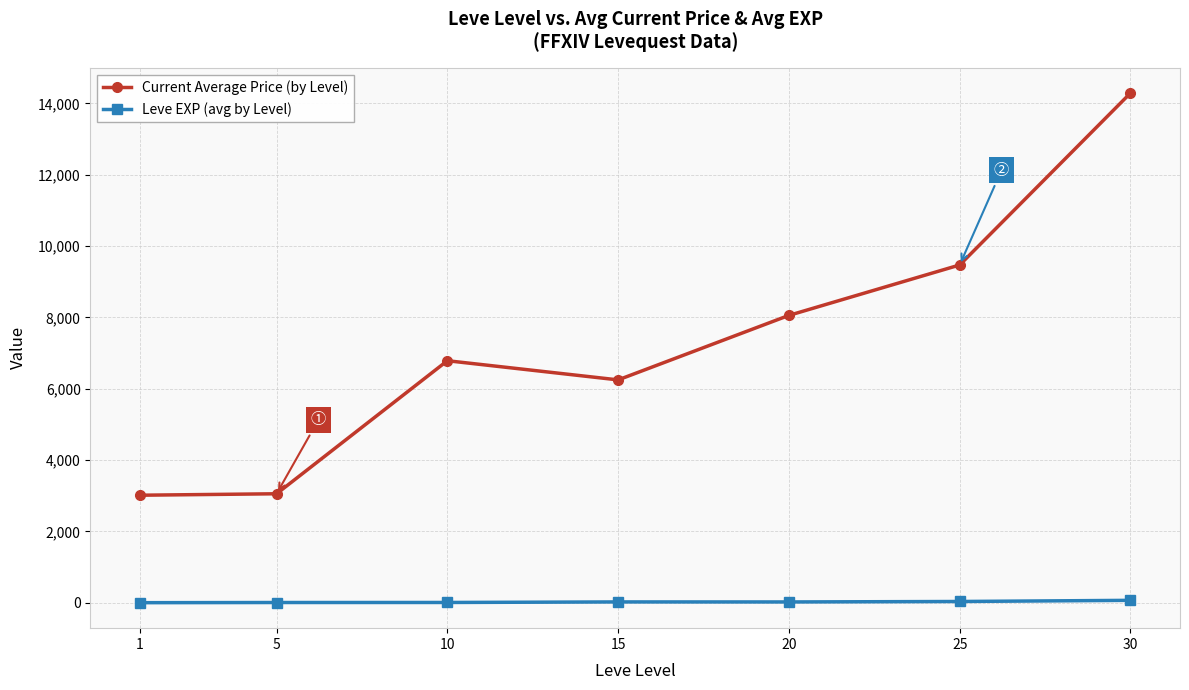

Which series has the largest total across all categories?

Current Average Price (by Level)